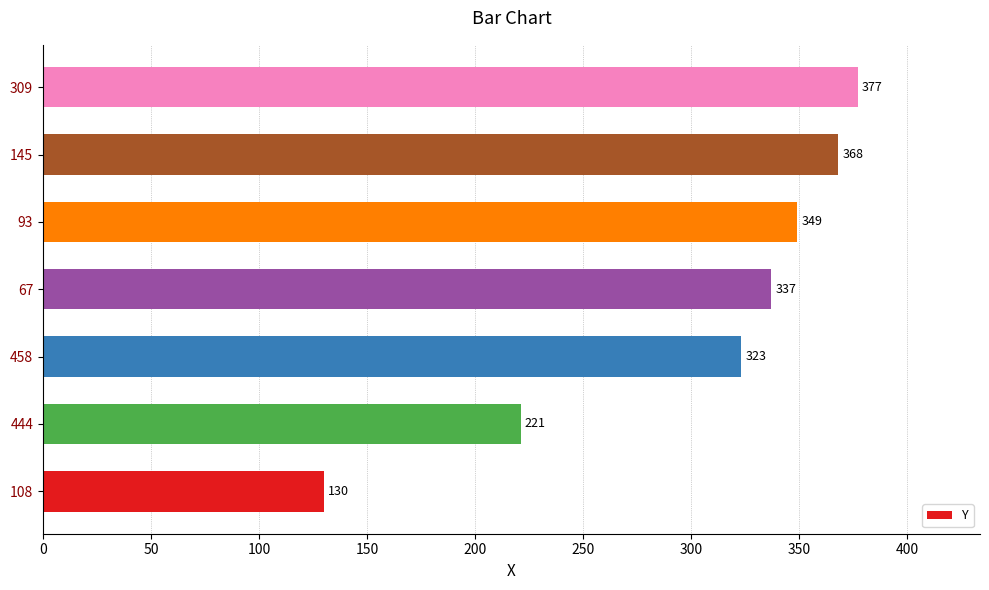

What is the maximum value shown in the chart?

377